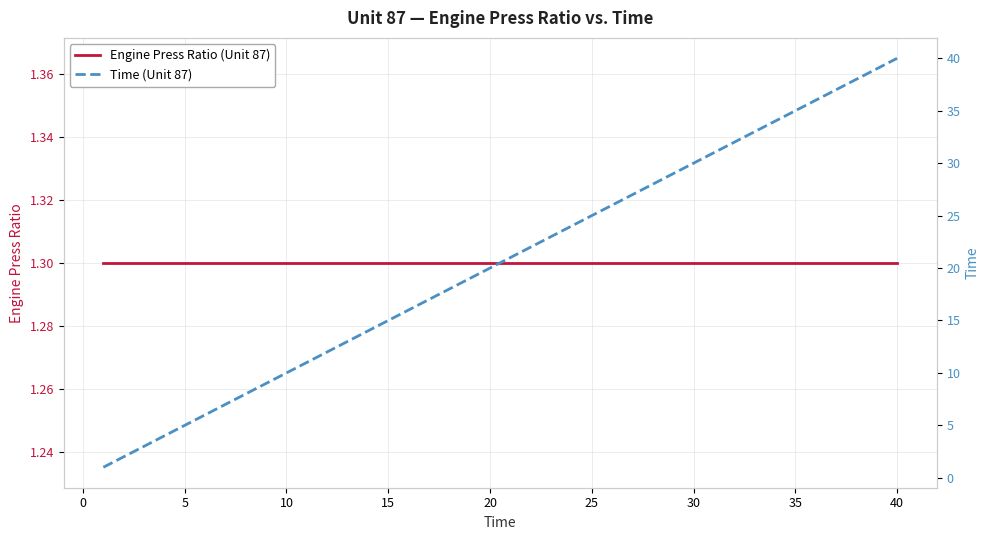

True or false: Engine Press Ratio (Unit 87) has more than 0 points higher than both neighbors.

False